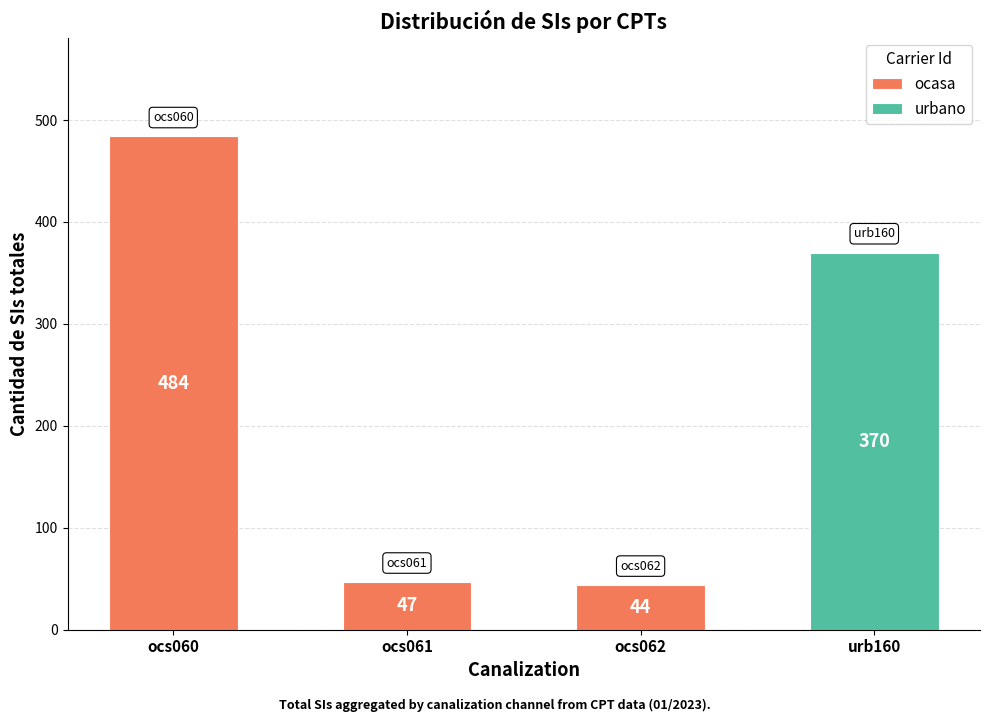

How many values in the ocasa series are below 47?

1